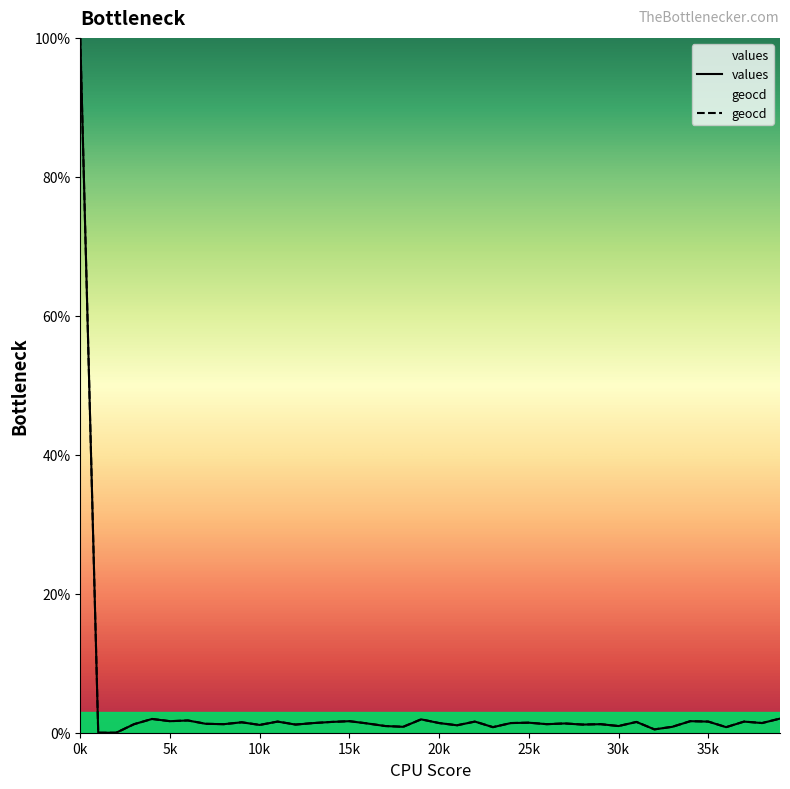

The geocd series shows 62.1 at 2. True or false?

False